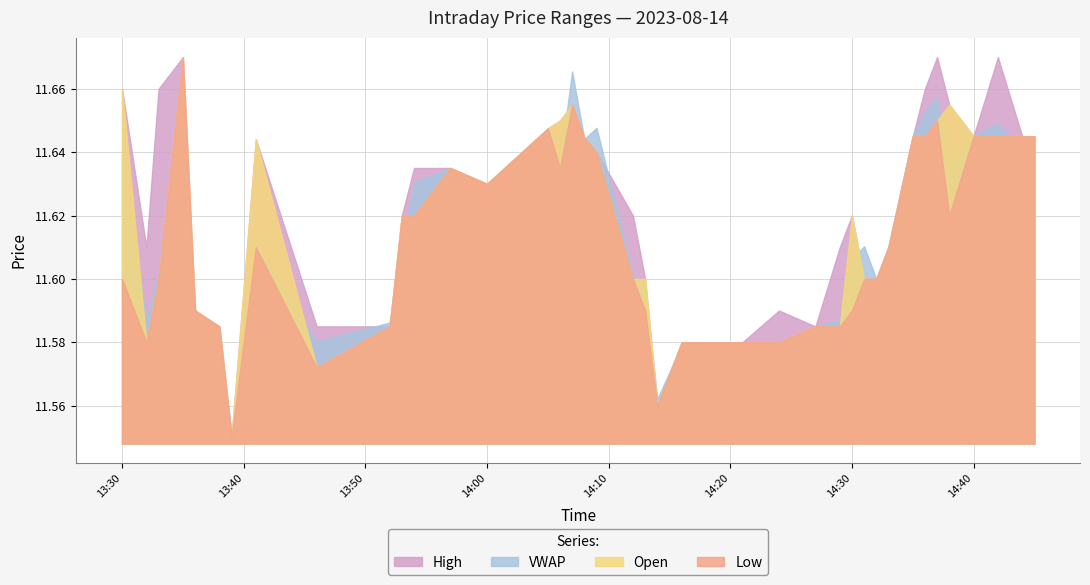

Where is the first local maximum for l?

3